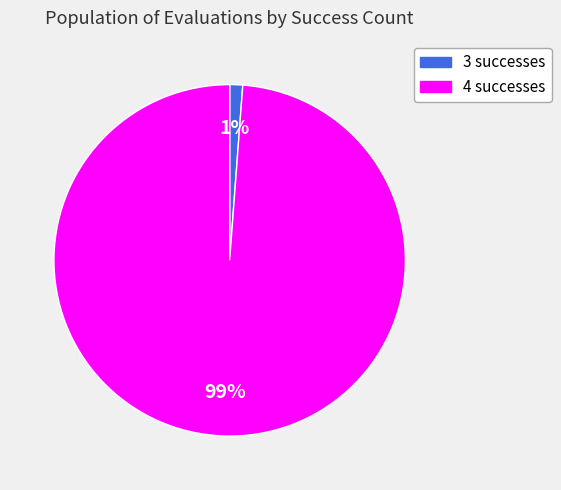

Is the sum of 4 and 3 greater than half?

Yes